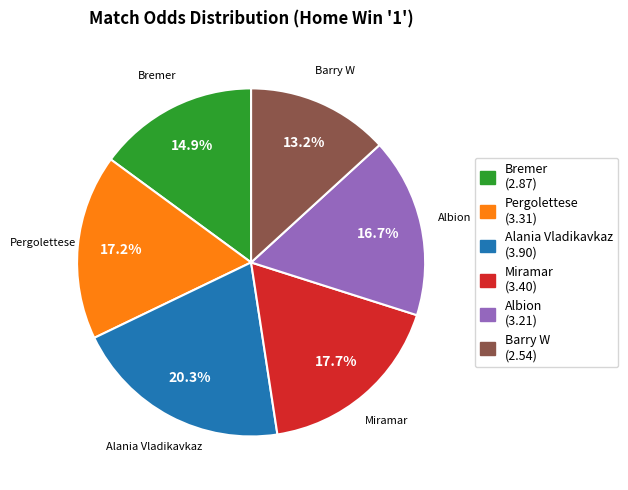

How many segments does this pie chart have?

6